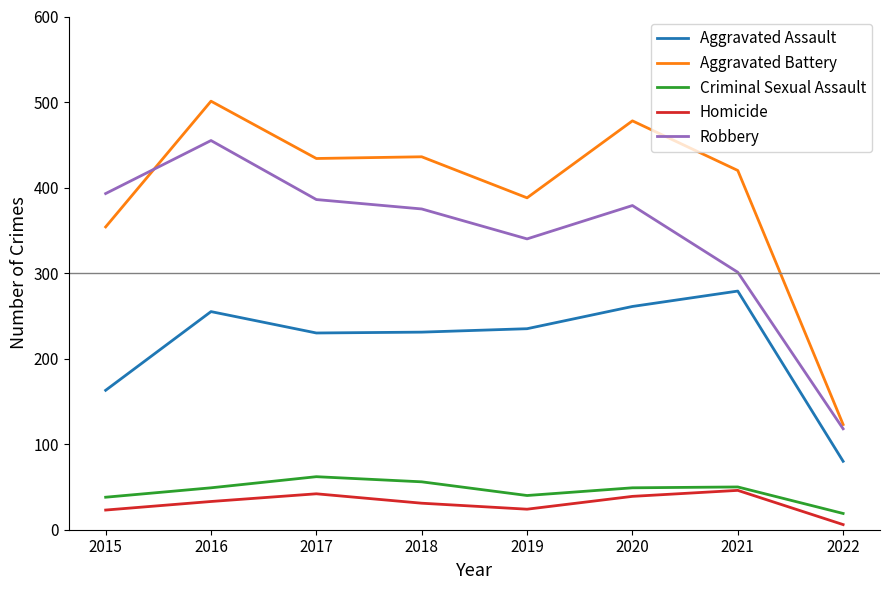

Which category has the highest value across all series?

2016